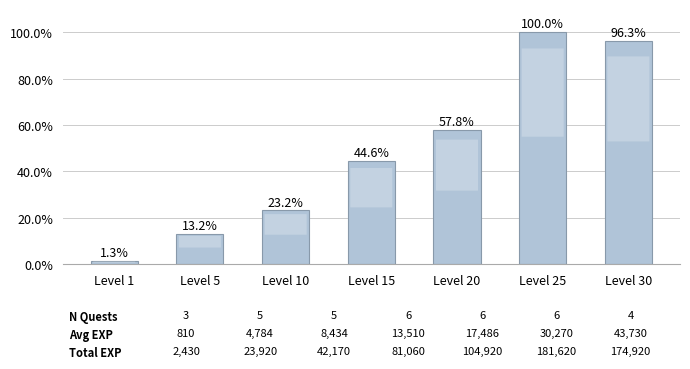

What is the change in value from Level 10 to Level 20?

+34.6